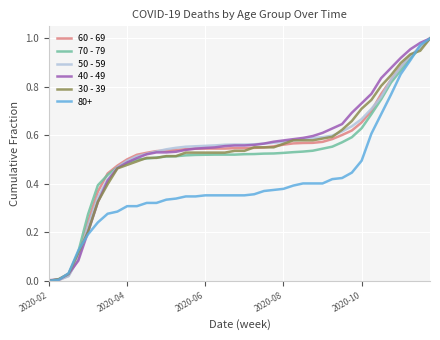

Is the value of 30 - 39 at 2020-04 greater than the value of 70 - 79 at 2020-02?

Yes